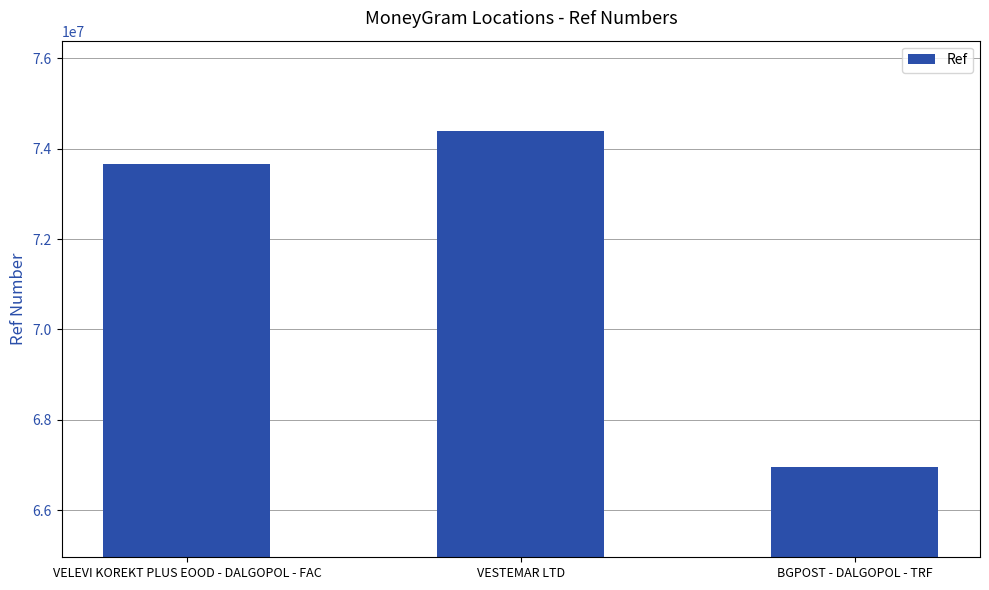

Rank the categories by value from highest to lowest.

VESTEMAR LTD, VELEVI KOREKT PLUS EOOD - DALGOPOL - FAC, BGPOST - DALGOPOL - TRF